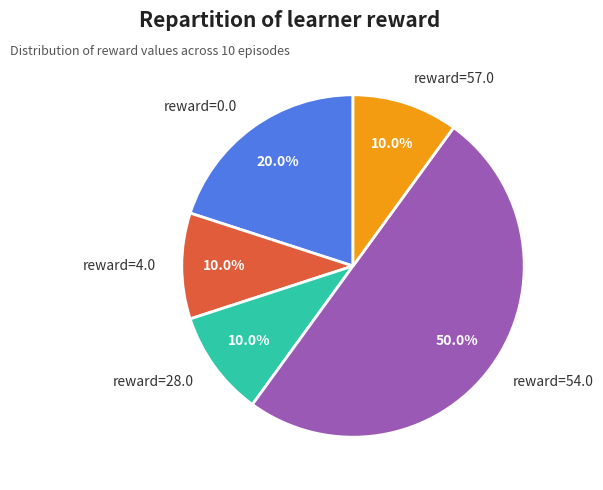

What is the ratio of the value at reward=28.0 to the value at reward=0.0?

0.5